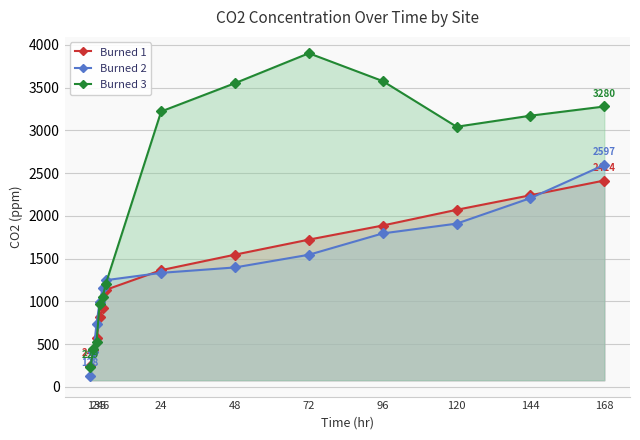

At which category does Burned 3 reach its first local peak?

72